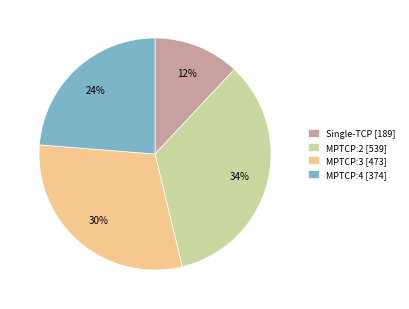

Is there a majority slice in this chart?

No